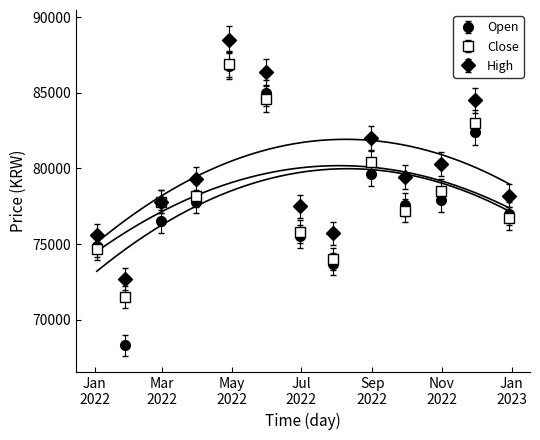

Between which two adjacent categories do Open and Close first intersect?

2022-01-03 and 2022-01-28